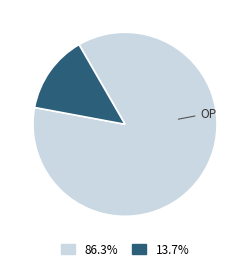

Is there any slice that represents more than half of the pie?

Yes